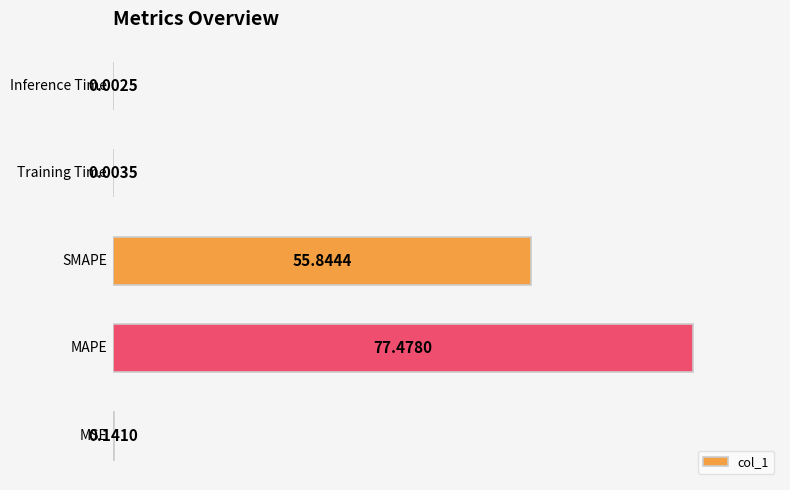

What is the sum of all values?

133.5